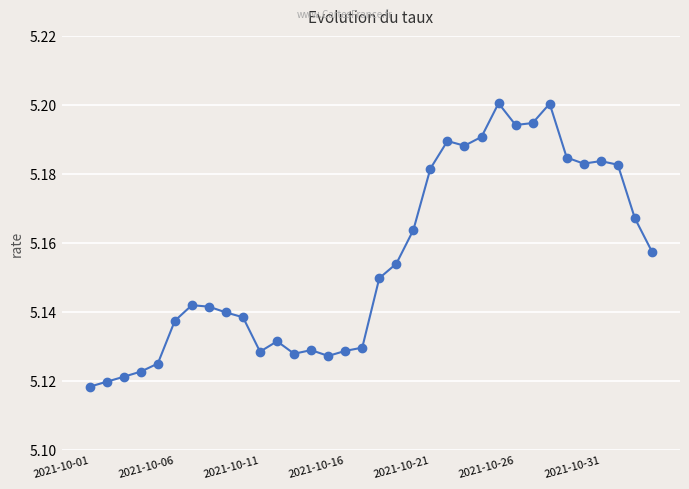

What is the sum of all values?

175.3